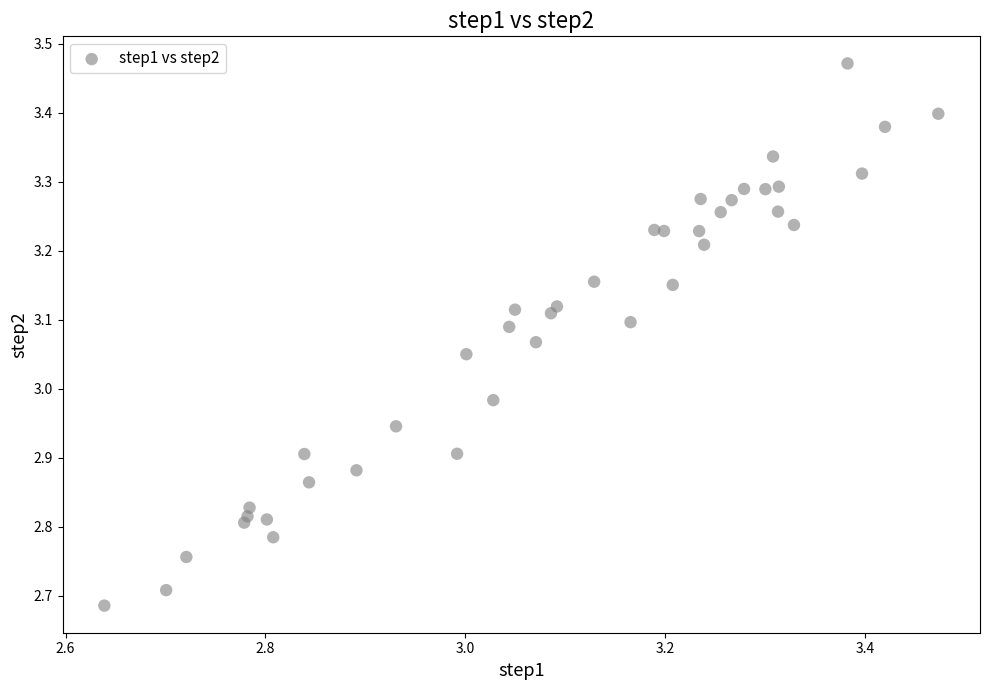

What is the range of Y values (max minus min)?

0.8